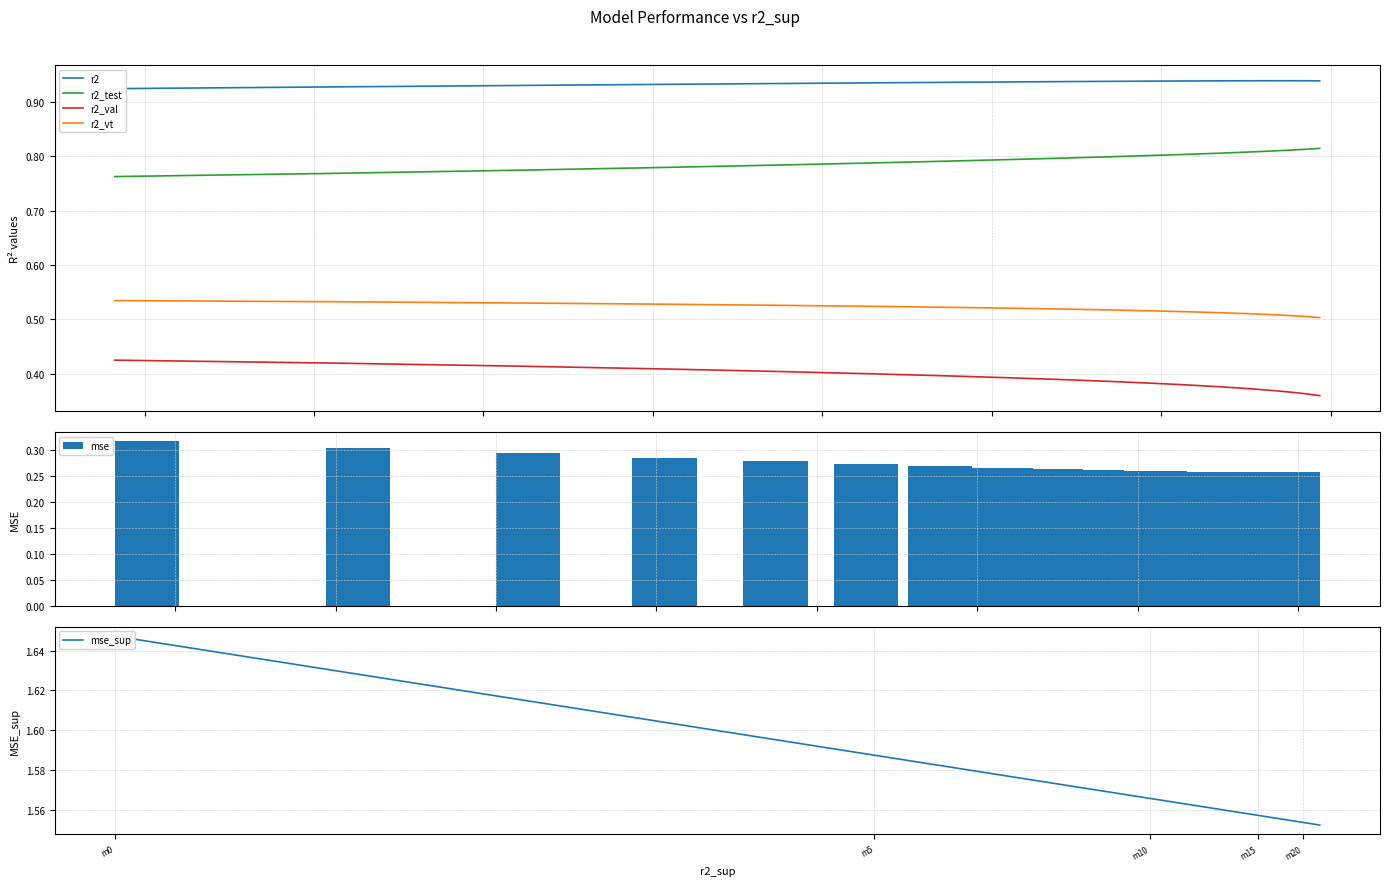

True or false: r2_val and r2_vt cross at least once.

False